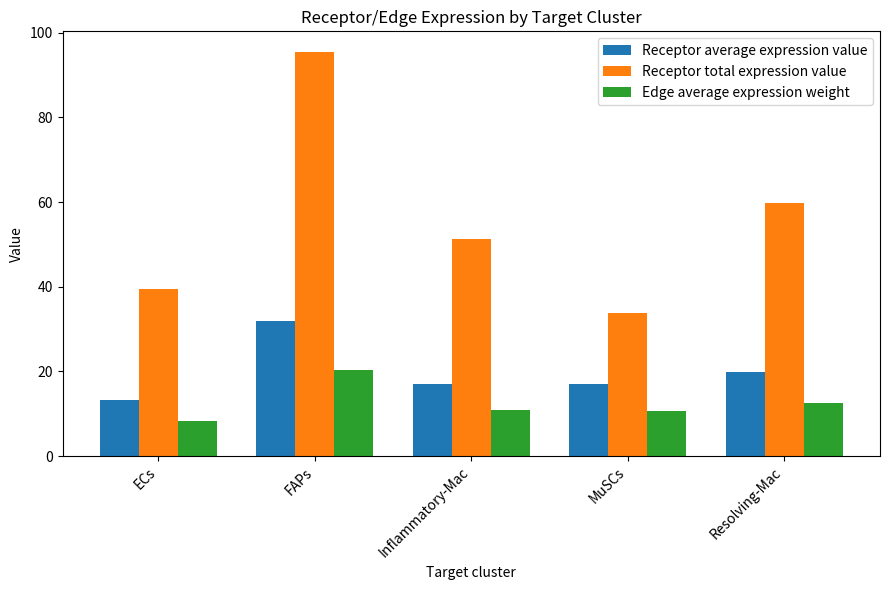

At which category does the chart reach its peak across all series?

FAPs